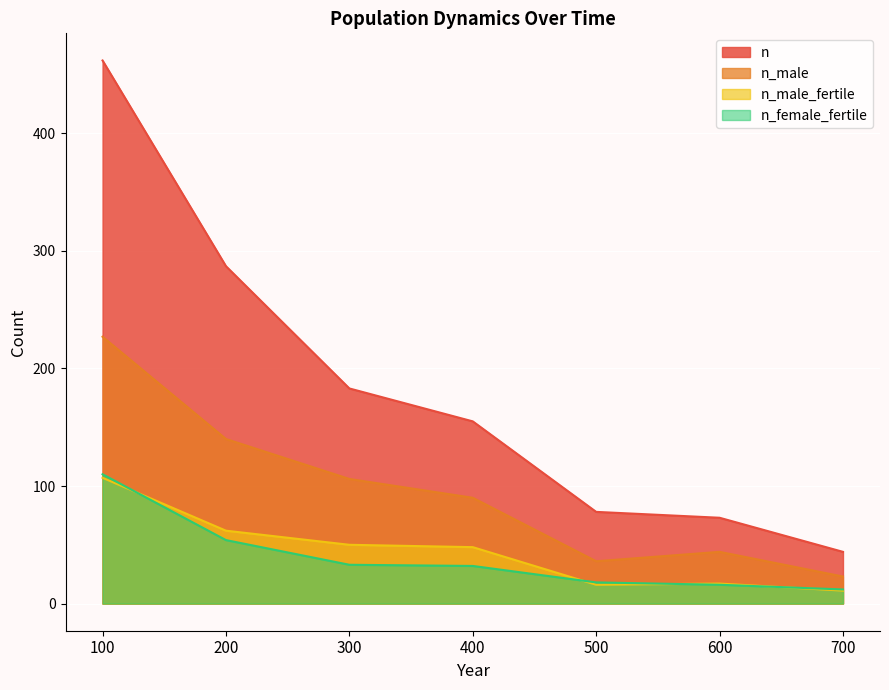

True or false: n_female_fertile and n_male_fertile cross at least once.

True